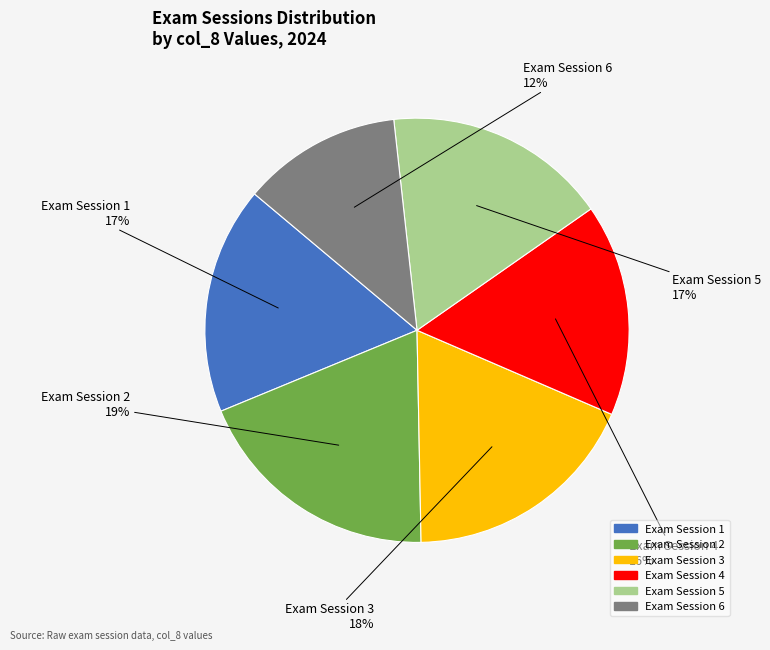

To the nearest percent, what is the difference between the largest and smallest slice percentages?

7%